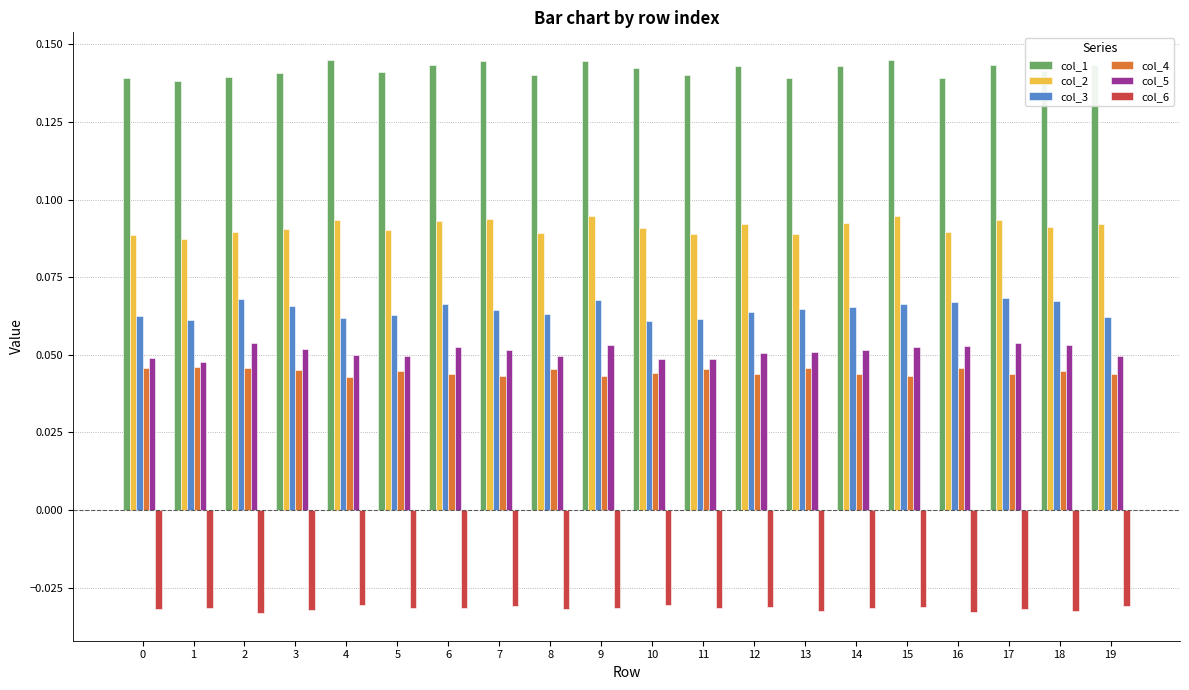

True or false: col_3 has a value of 0.0 at 9.

False